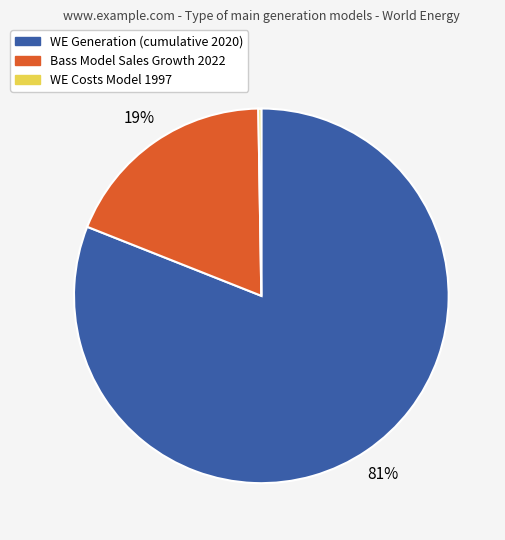

Is there a majority slice in this chart?

Yes